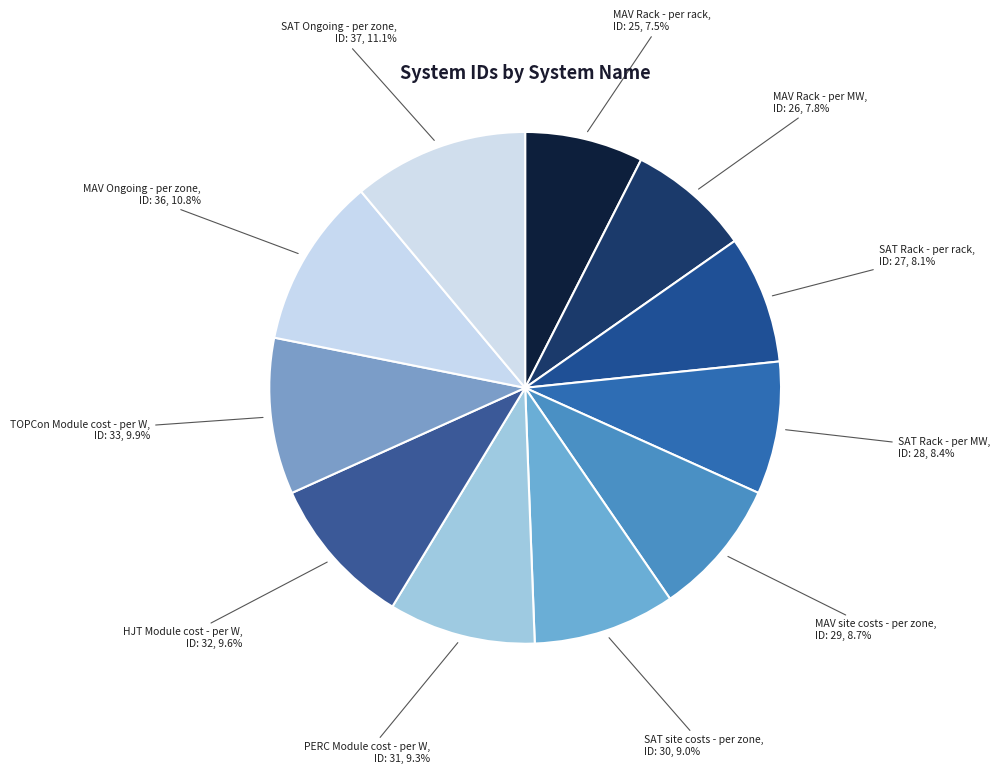

How many slices are in this pie chart?

11